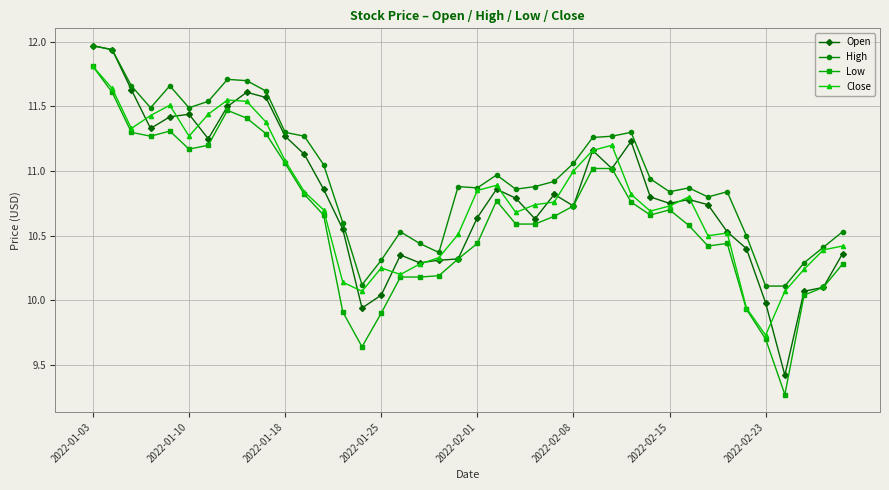

True or false: Low has more than 0 interior local peaks.

True